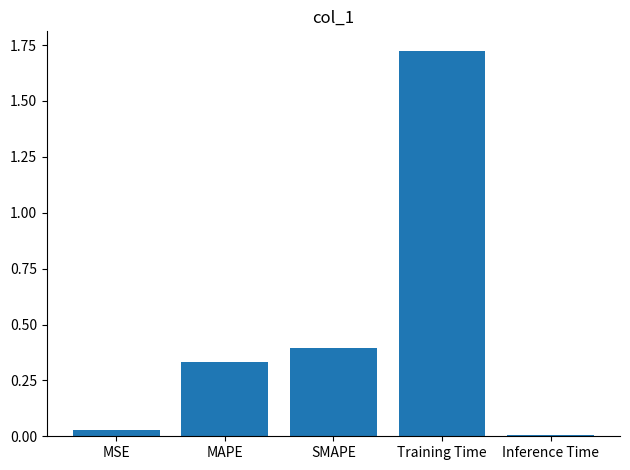

What is the label of the 2nd bar from the left?

MAPE